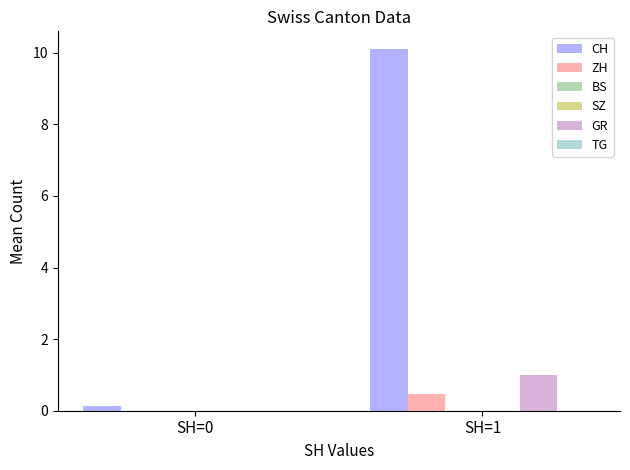

Reading right to left, list all the values displayed in this chart.

CH: 10.1	0.1
ZH: 0.5	0.0
BS: 0.0	0.0
SZ: 0.0	0.0
GR: 1.0	0.0
TG: 0.0	0.0